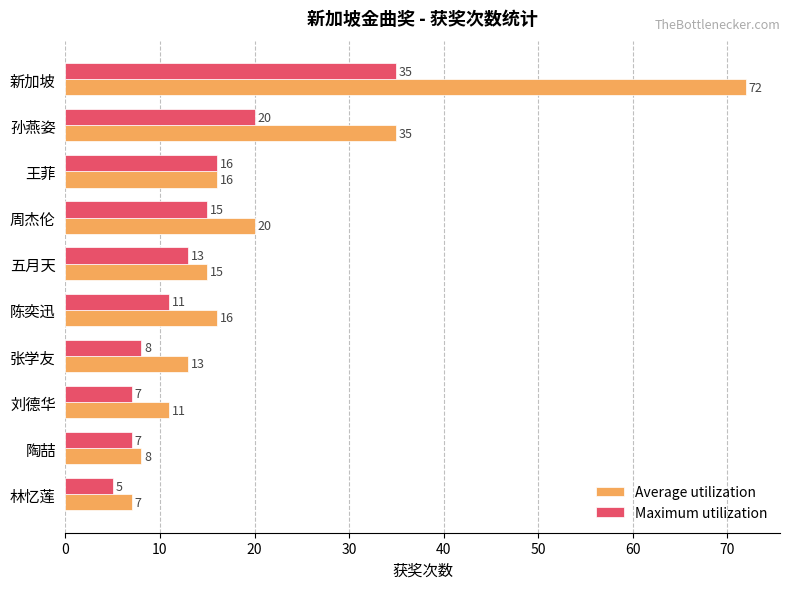

Where is Maximum utilization nearest to the value 20?

孙燕姿